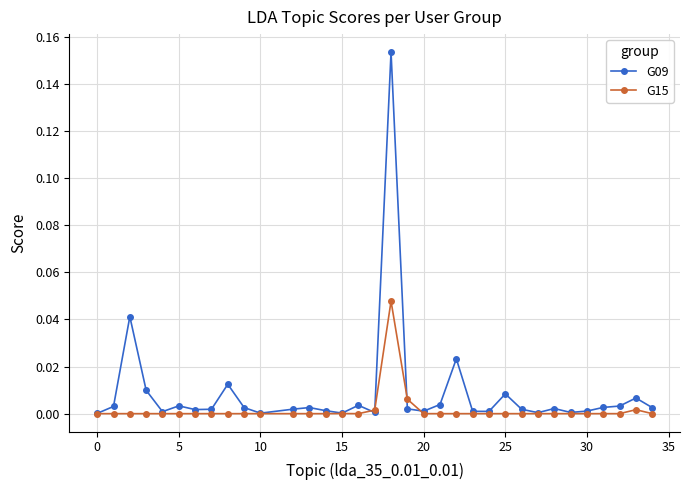

True or false: G09 has more than 1 interior local peaks.

True